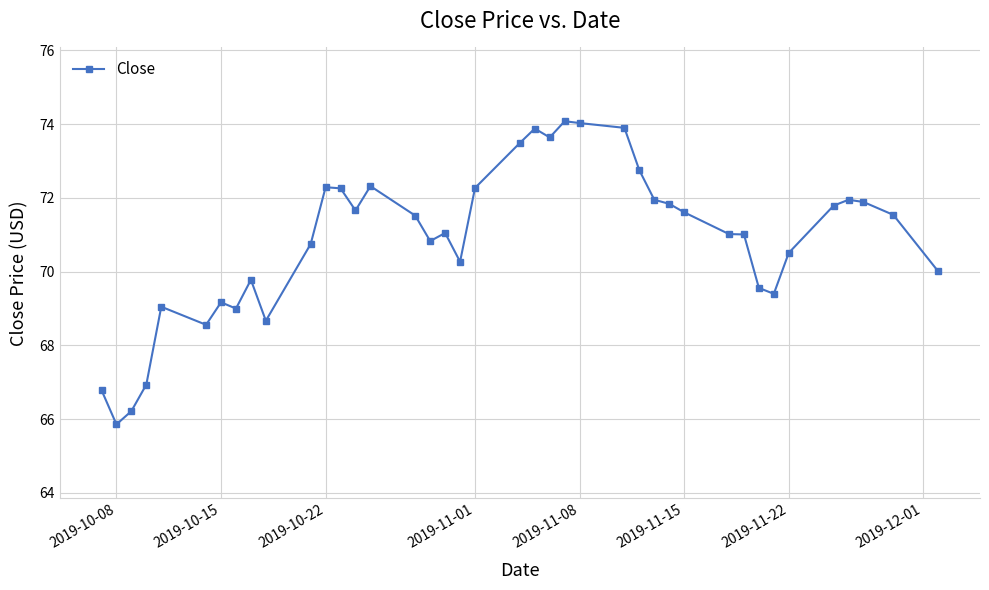

True or false: the data has more than 2 interior local peaks.

True